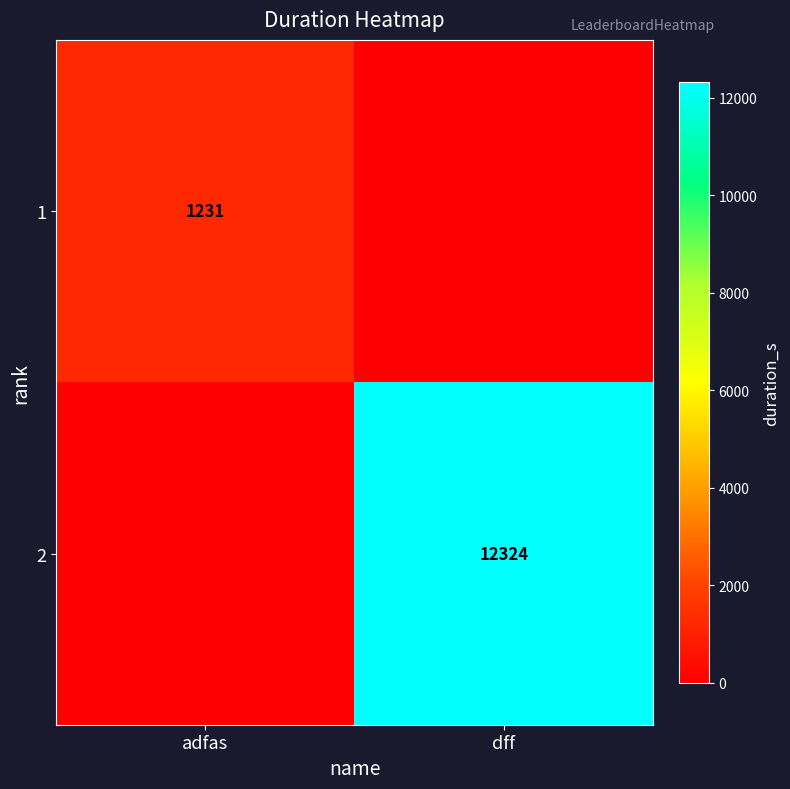

The value of 1 at adfas is 1955. True or false?

False